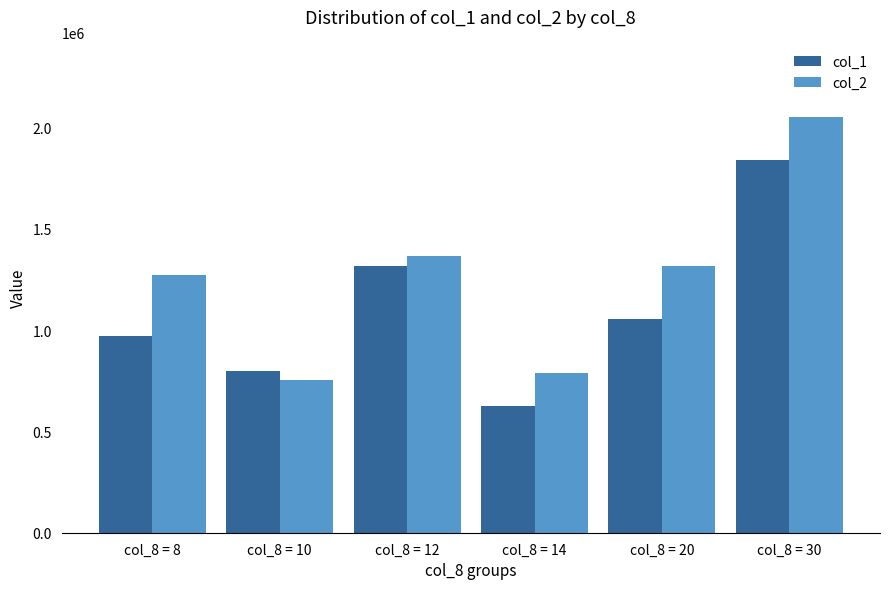

What is the greatest value displayed?

2051420